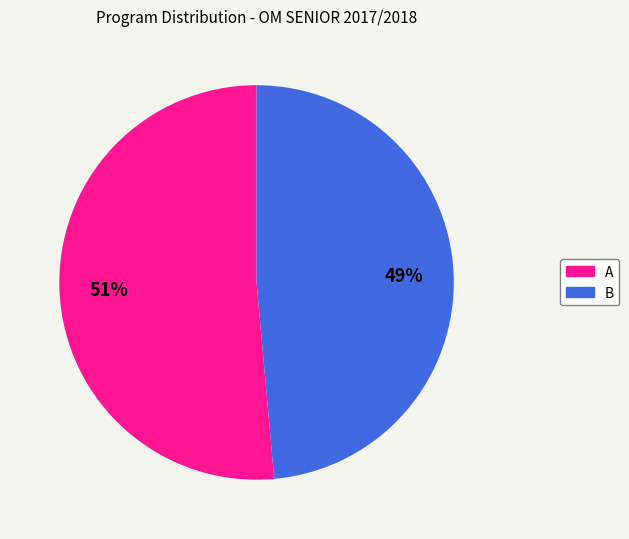

To the nearest percent, what portion does A represent?

51%